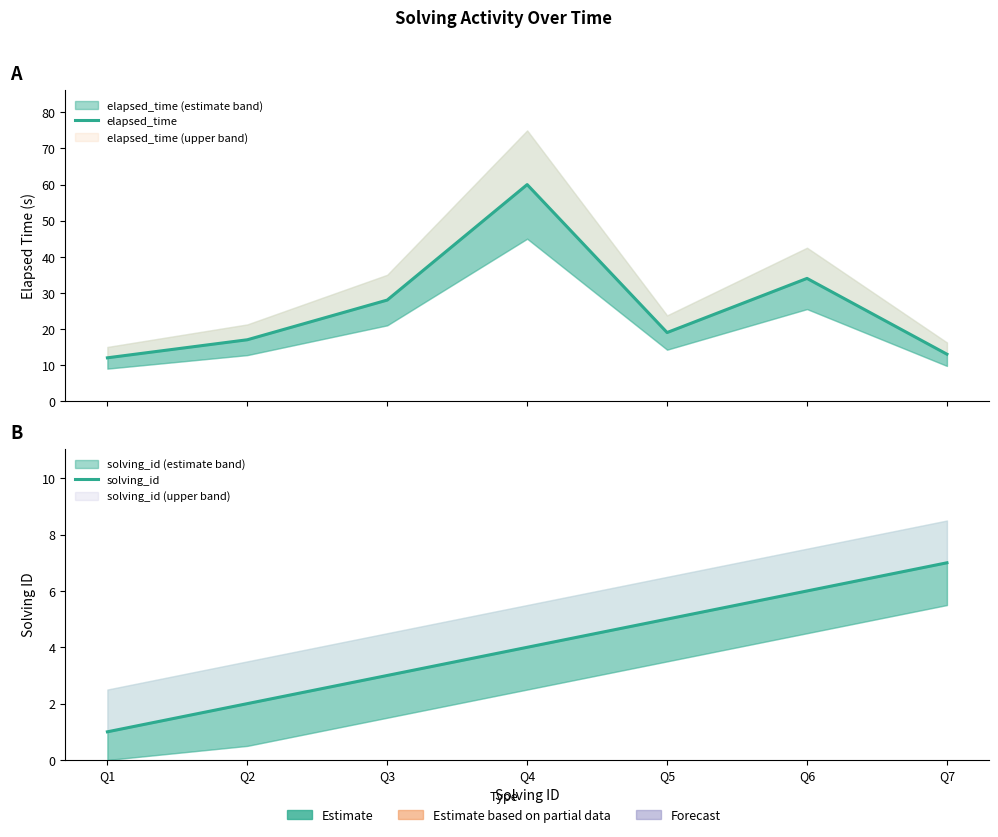

True or false: elapsed_time has more than 2 interior local peaks.

False